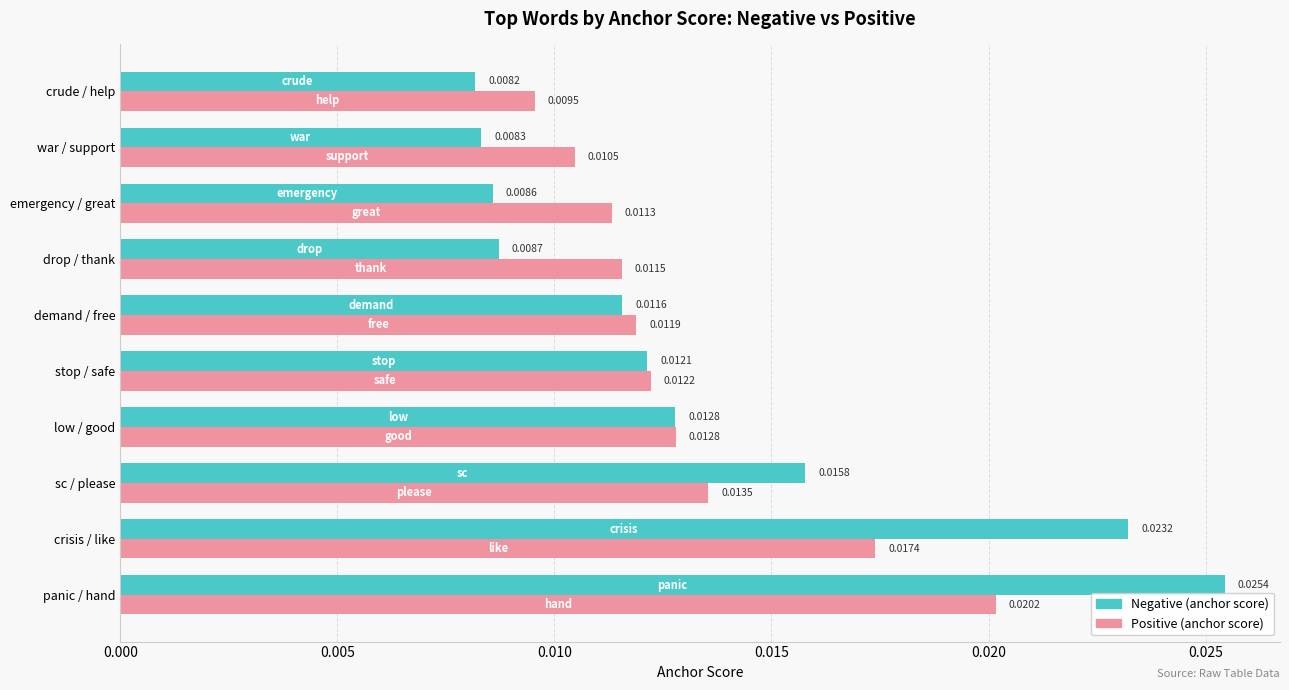

At which category does the chart reach its minimum across all series?

crude / help